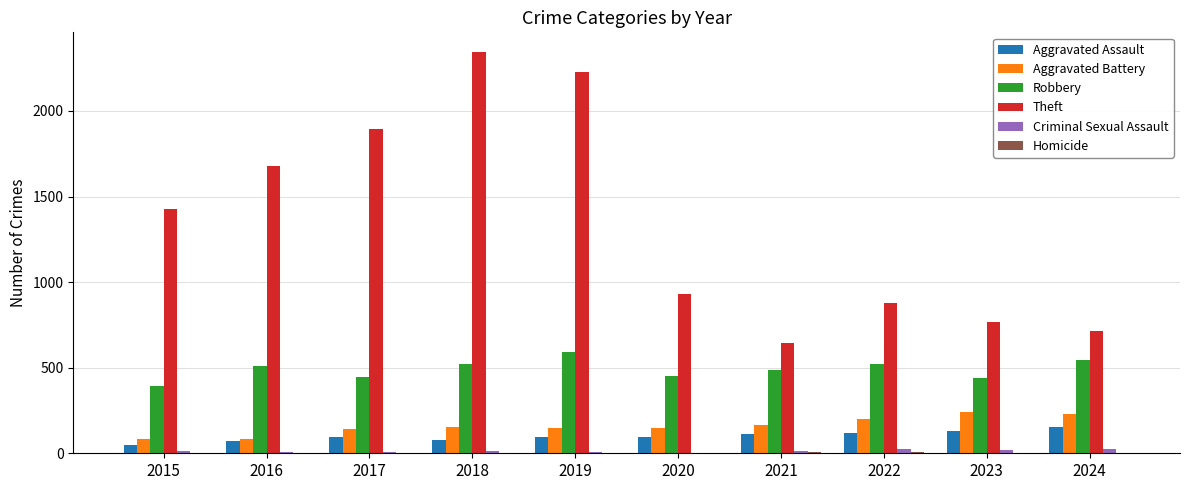

Between 2016 and 2018, which series saw the biggest shift?

Theft